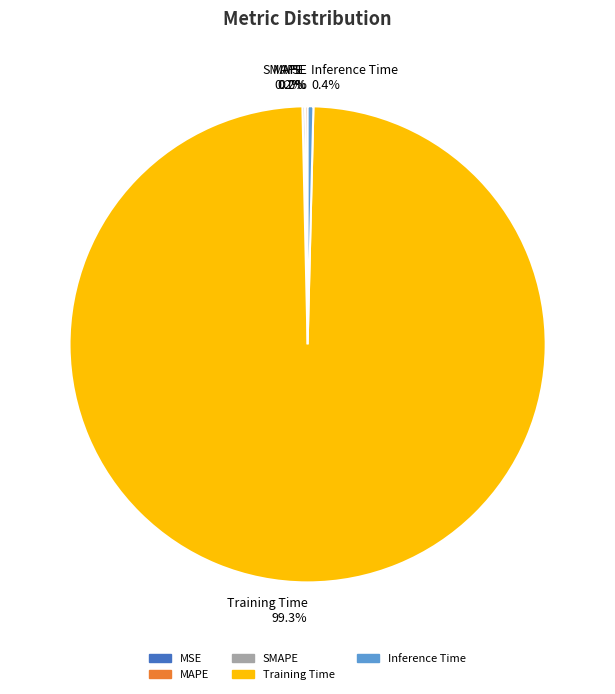

Which slice is the largest?

Training Time